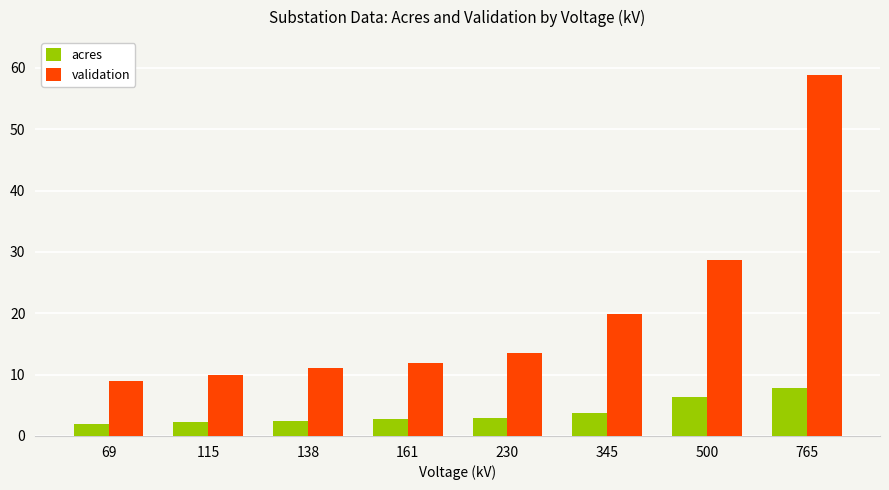

Is it true that validation equals 80.5 at 765?

False